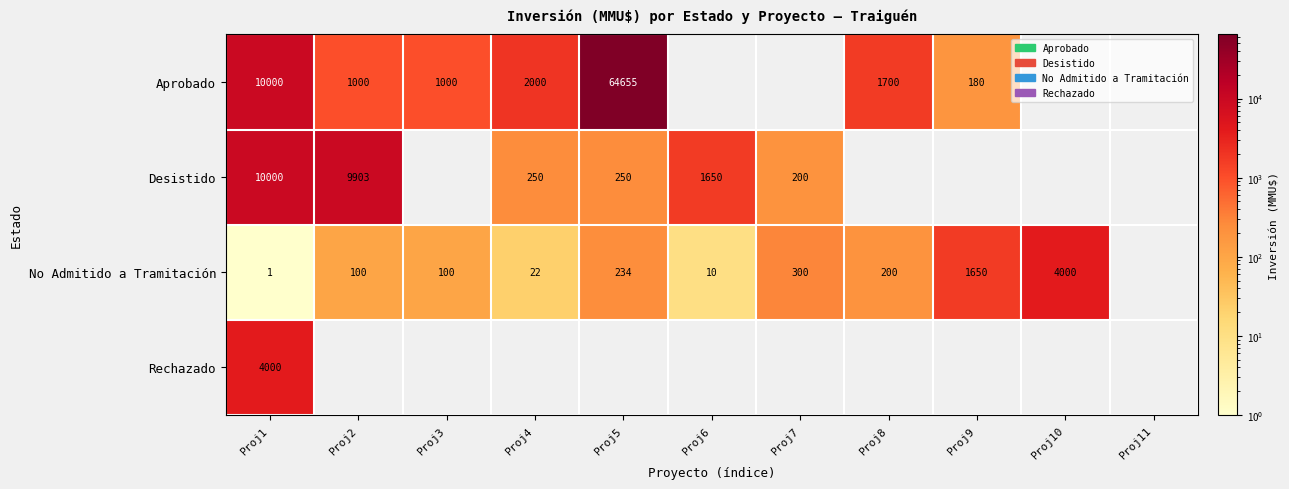

True or false: Desistido has a value of 454 at Proj6.

False